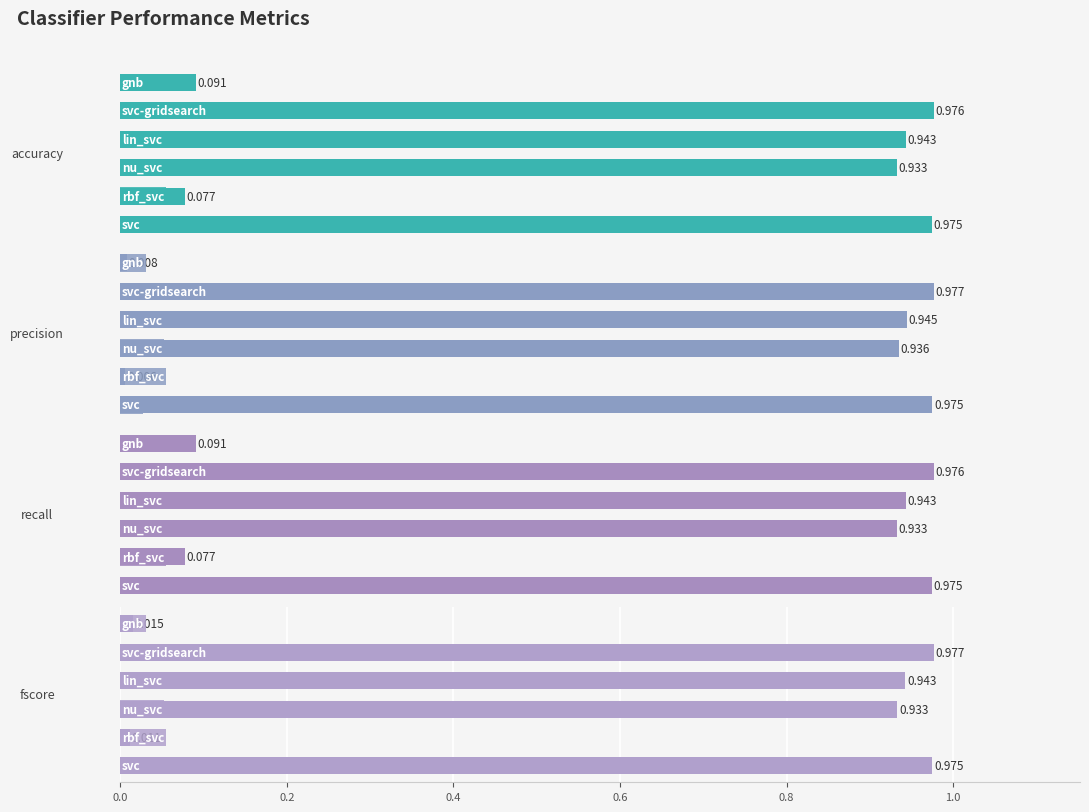

The value of accuracy at 0.6 is 0.3. True or false?

False